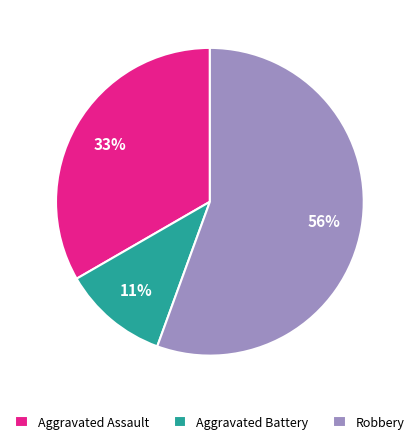

Do Aggravated Battery and Robbery together represent more than half of the pie?

Yes